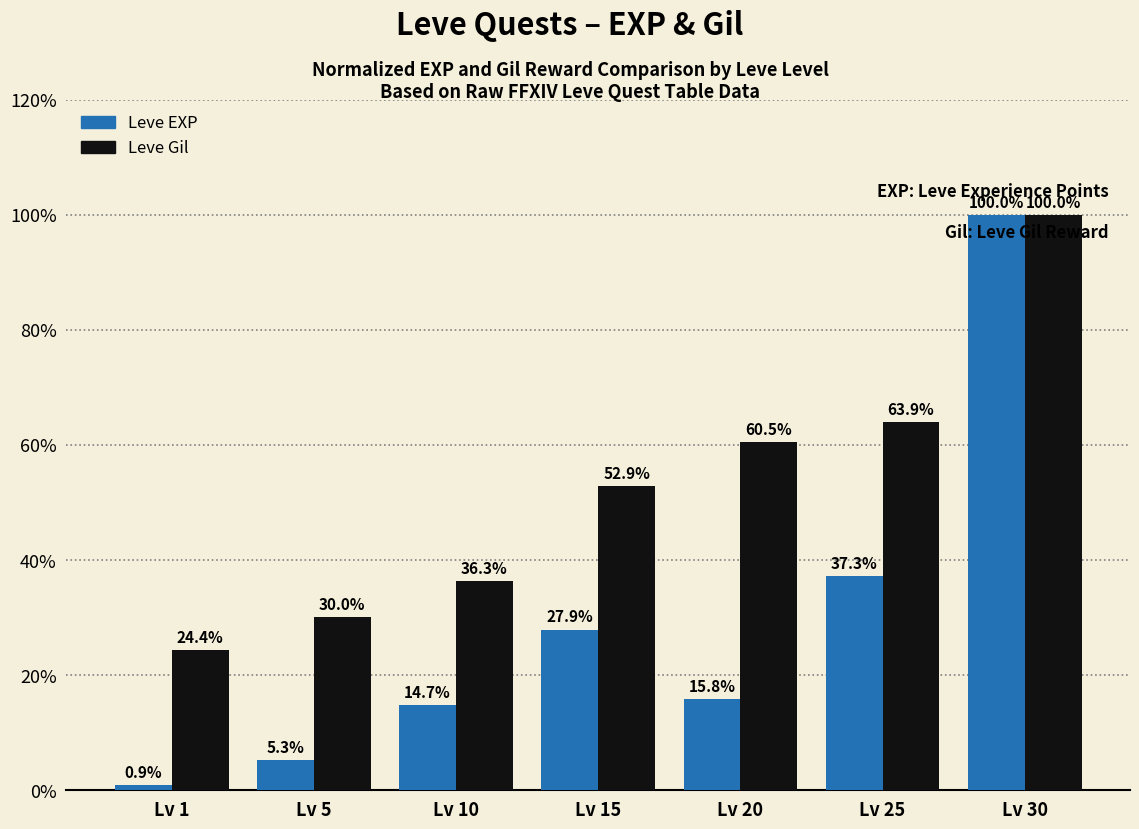

Which category has the lowest value in the Leve EXP series?

Lv 1